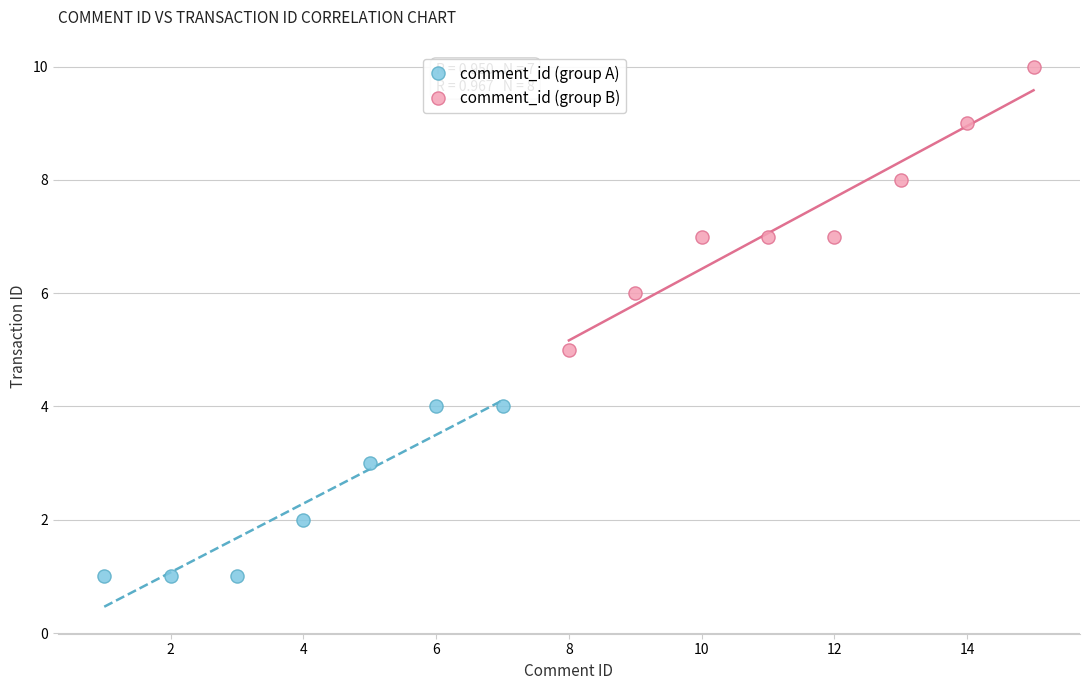

Which series has the widest spread of Y values?

comment_id (group B)